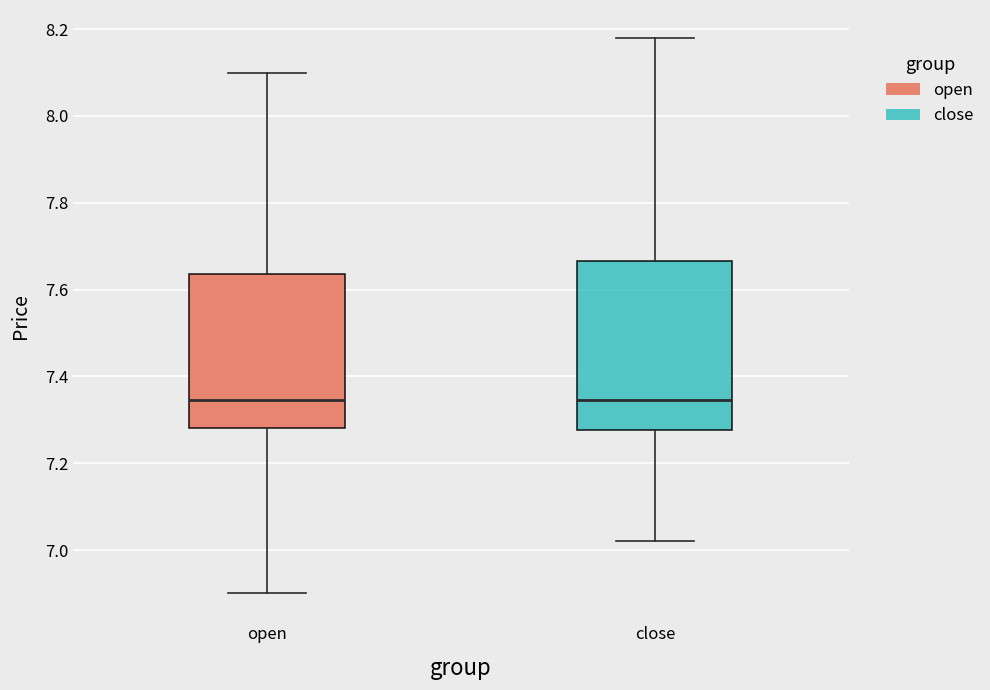

Comparing the boxes themselves (not the whiskers), which one is the tallest?

close